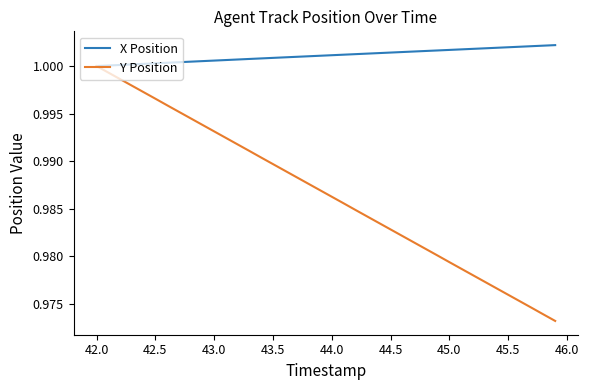

Which series has the largest total across all categories?

X Position